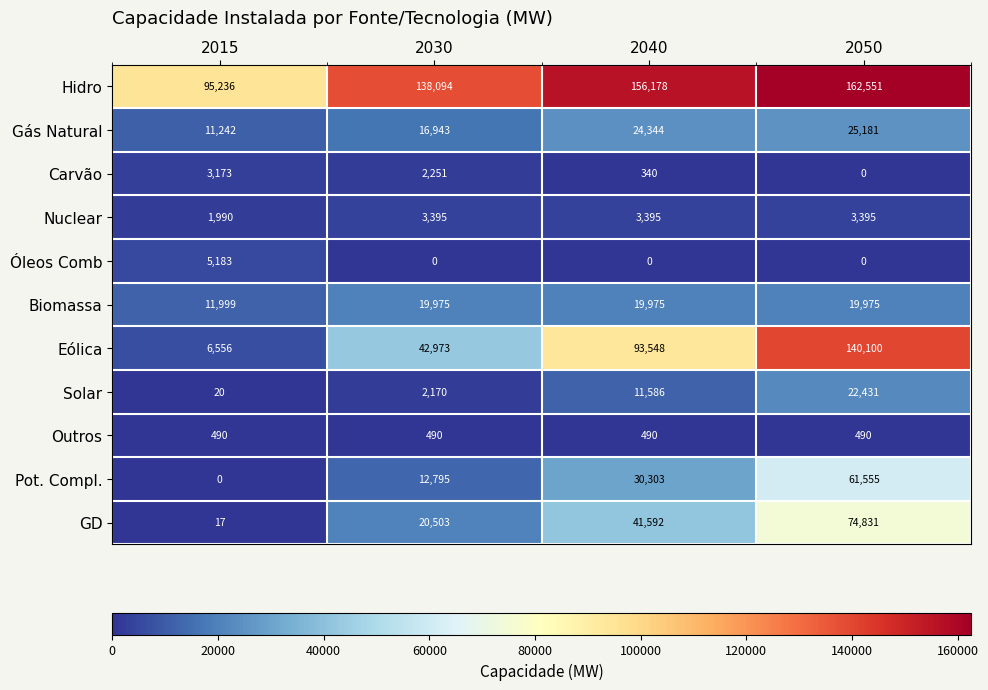

Which series has the widest spread of values?

Eólica